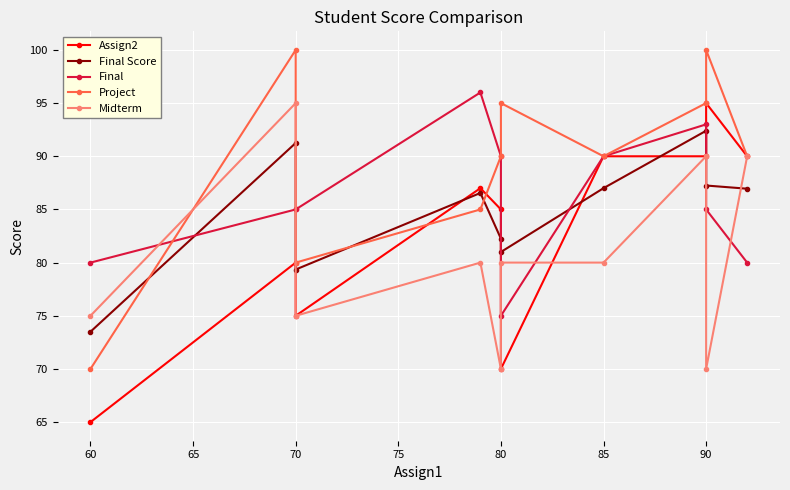

What is the difference between the maximum and second lowest values in the Project series?

20.0